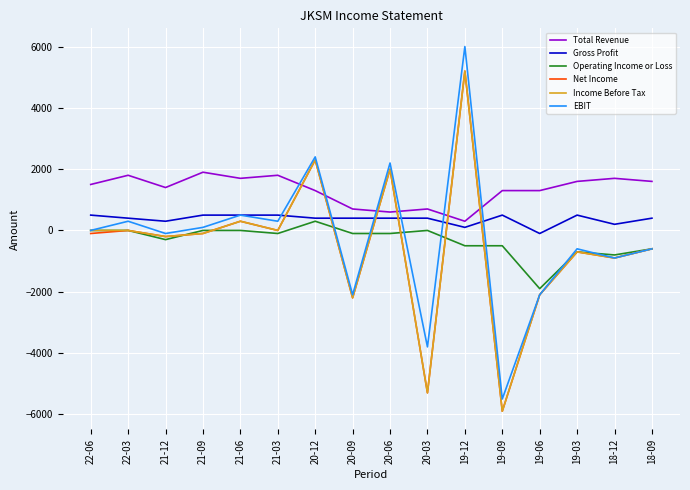

Does the chart display data point markers on the line(s)?

No